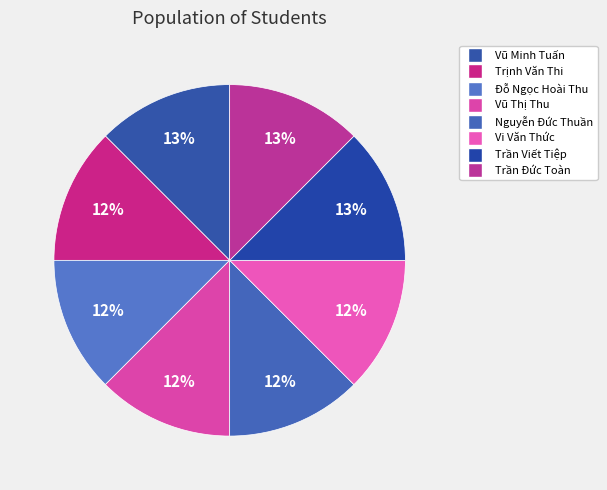

The Nguyễn Đức Thuần slice represents 12% of the pie. True or false?

True